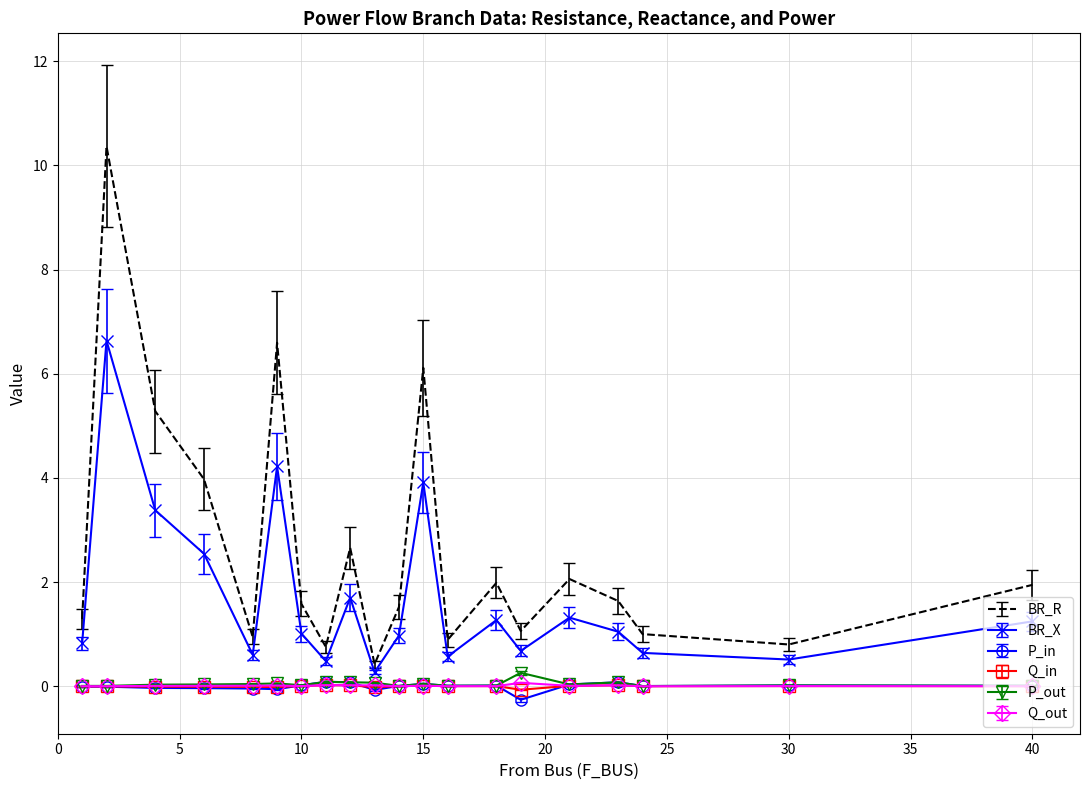

Which series has the largest range (max minus min)?

BR_R